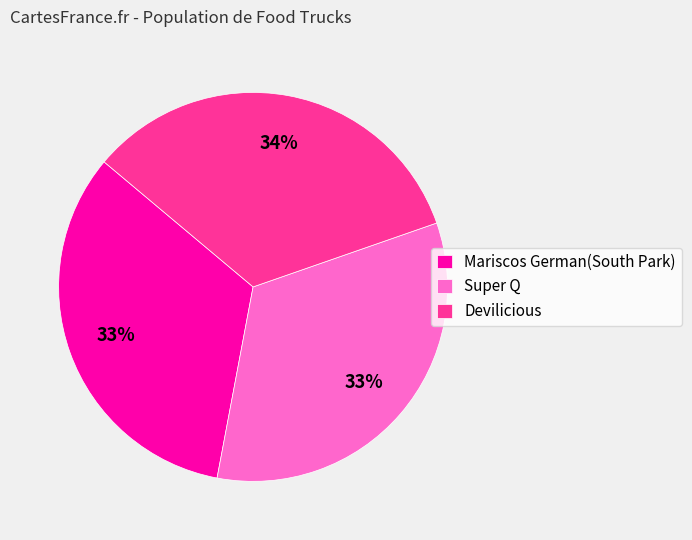

How many segments does this pie chart have?

3